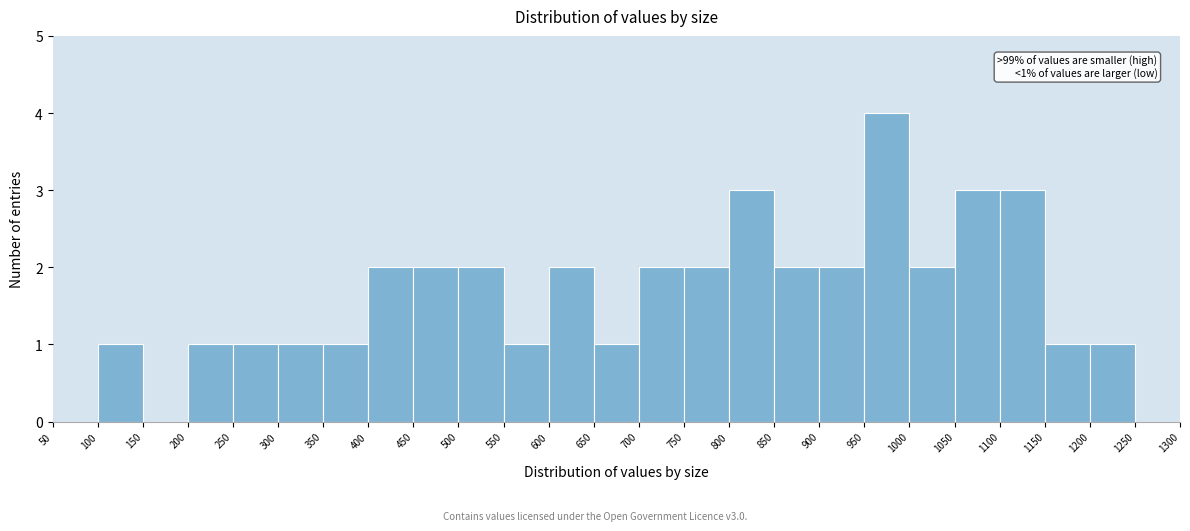

Which range on the x-axis has the tallest bar?

950 to 1000